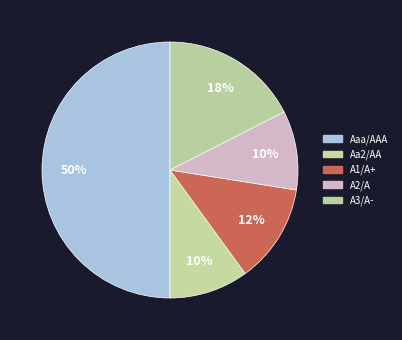

What percentage is NOT represented by A1/A+?

87.5%